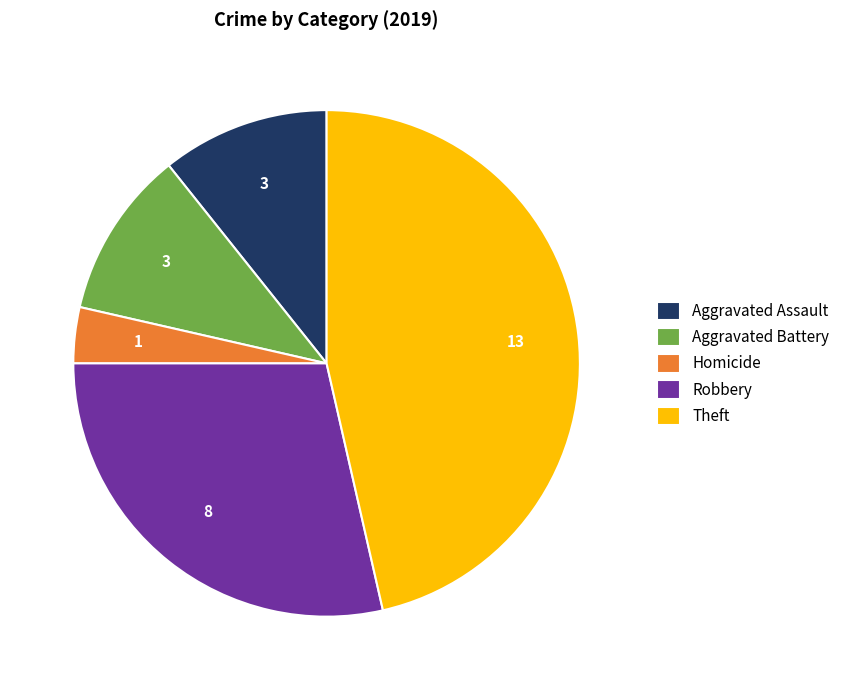

Do Aggravated Battery and Theft together represent more than half of the pie?

Yes